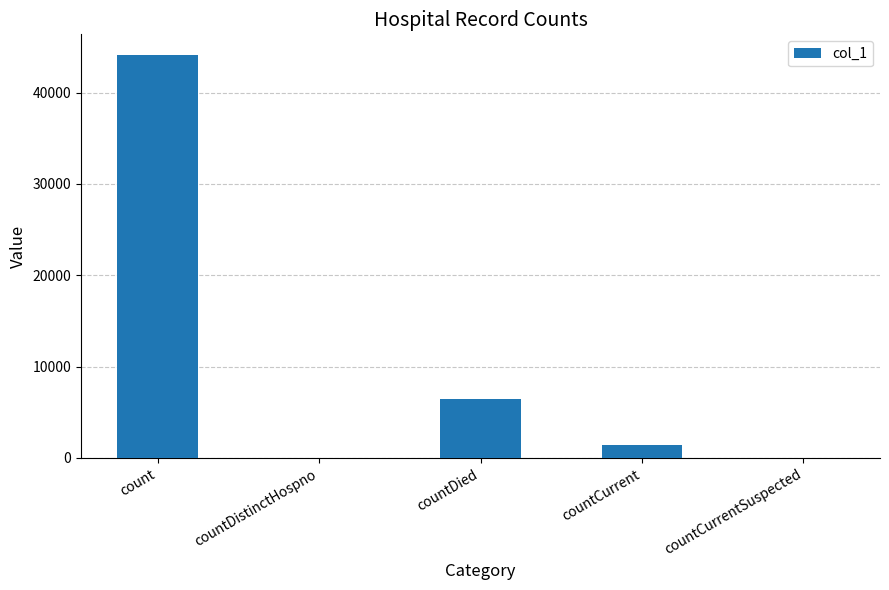

True or false: the data shows 26094 at countDistinctHospno.

False